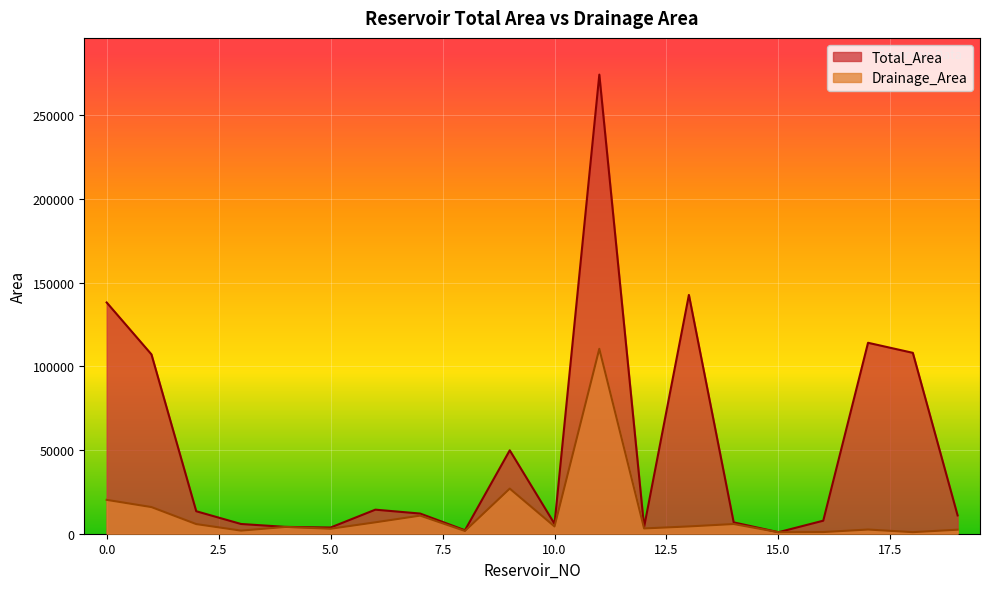

The value of Total_Area at 8 is 1100.0. True or false?

False